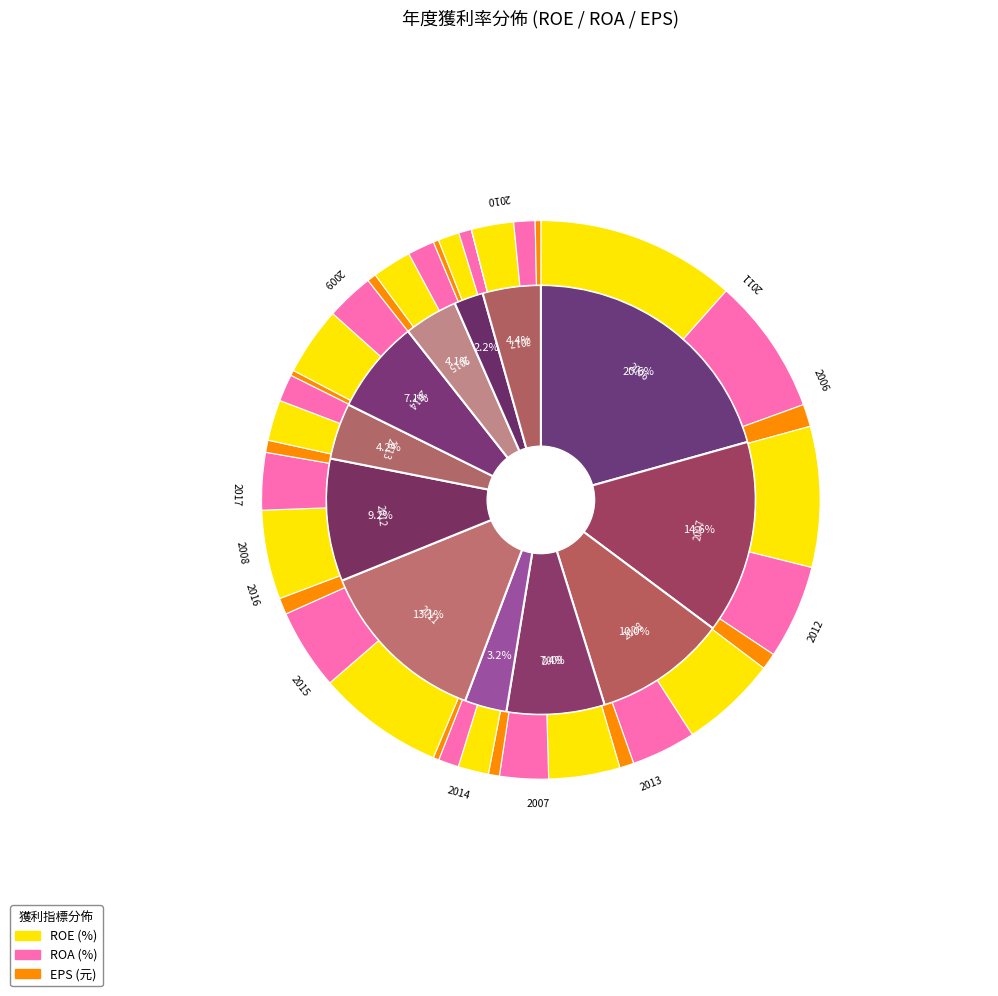

Between 2011 and 2012, which series saw the biggest shift?

ROE